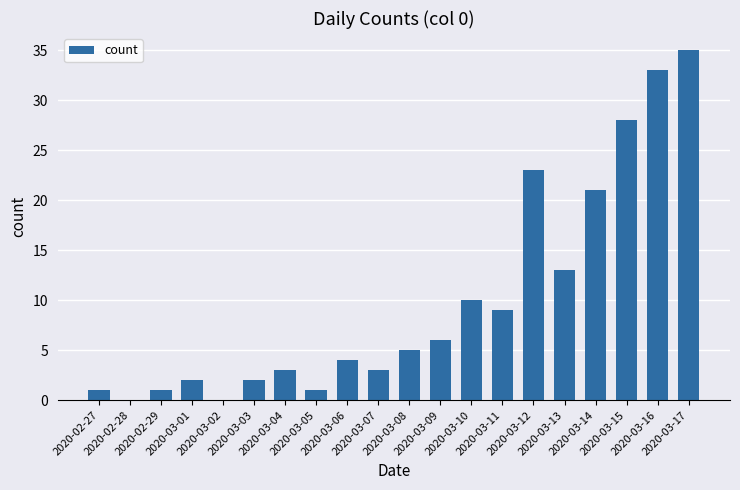

What is the sum of all values?

200